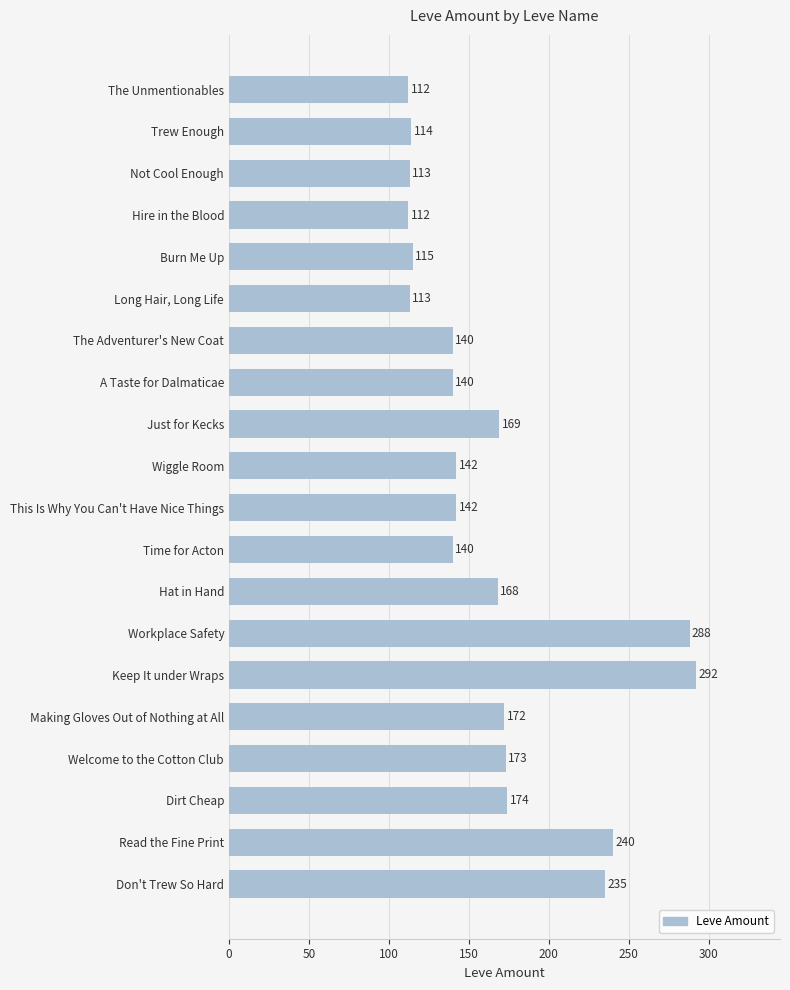

What is the difference between the maximum and minimum values?

180